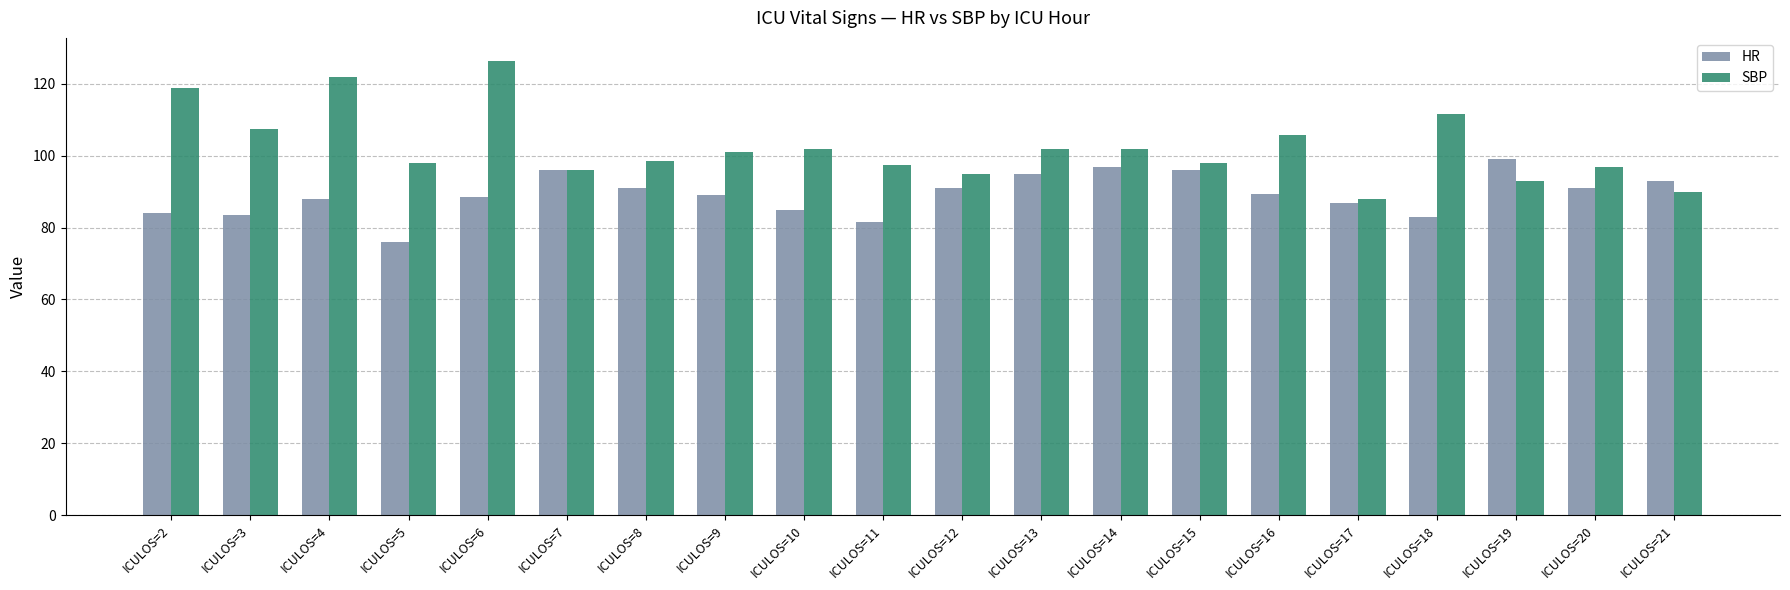

At which category is the sum across all series the highest?

ICULOS=6